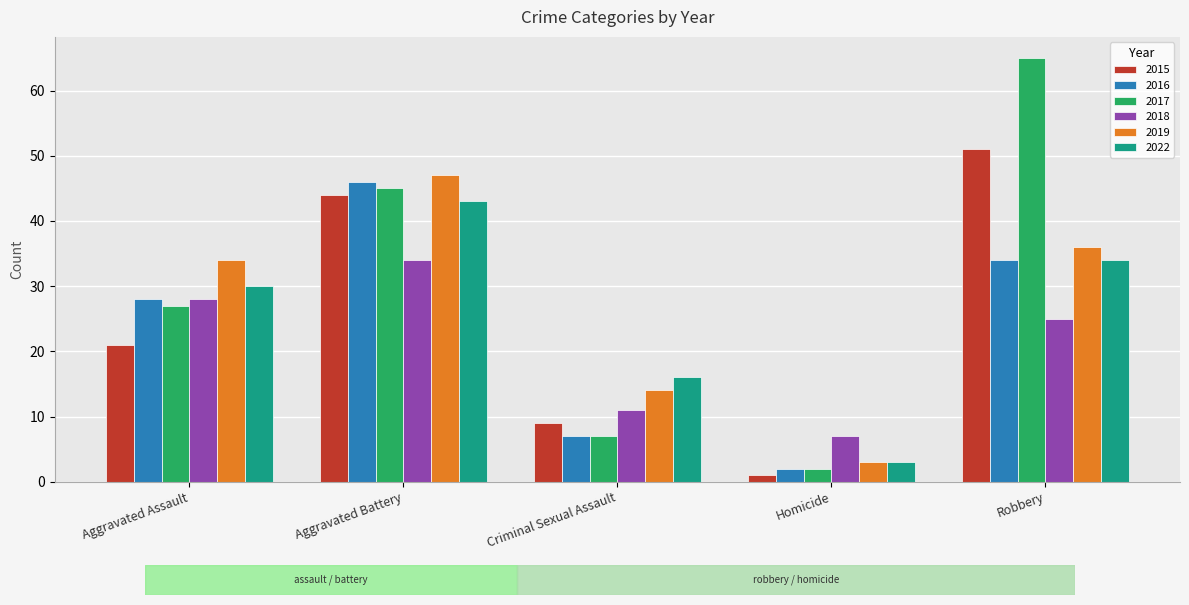

Reading left to right, list all the values displayed in this chart.

2015: 21	44	9	1	51
2016: 28	46	7	2	34
2017: 27	45	7	2	65
2018: 28	34	11	7	25
2019: 34	47	14	3	36
2022: 30	43	16	3	34